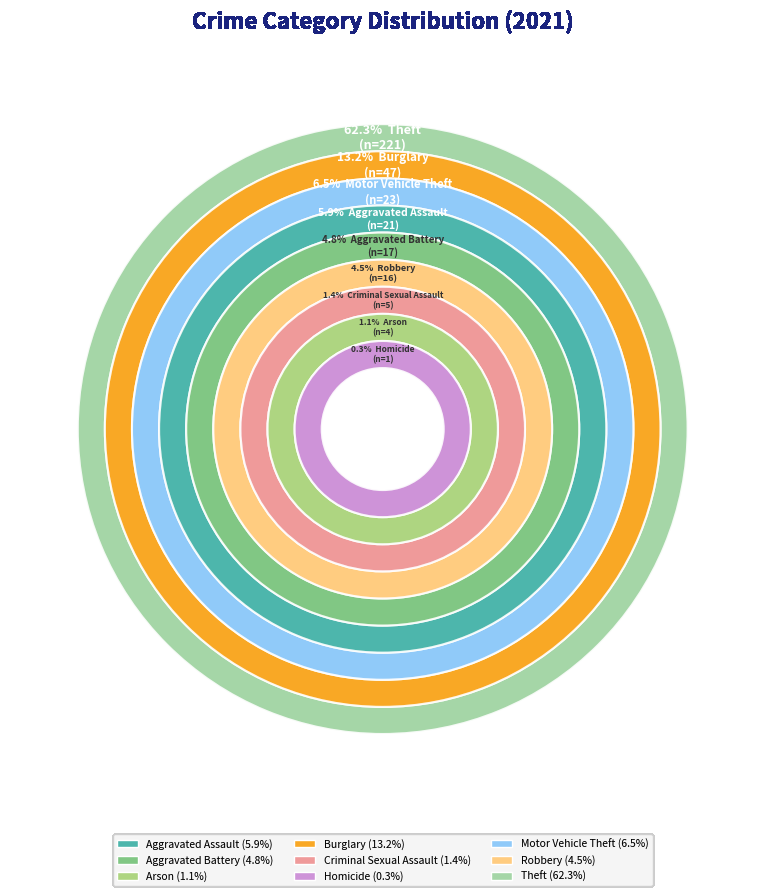

To the nearest percent, what is the difference between the Homicide and Robbery slice percentages?

4%